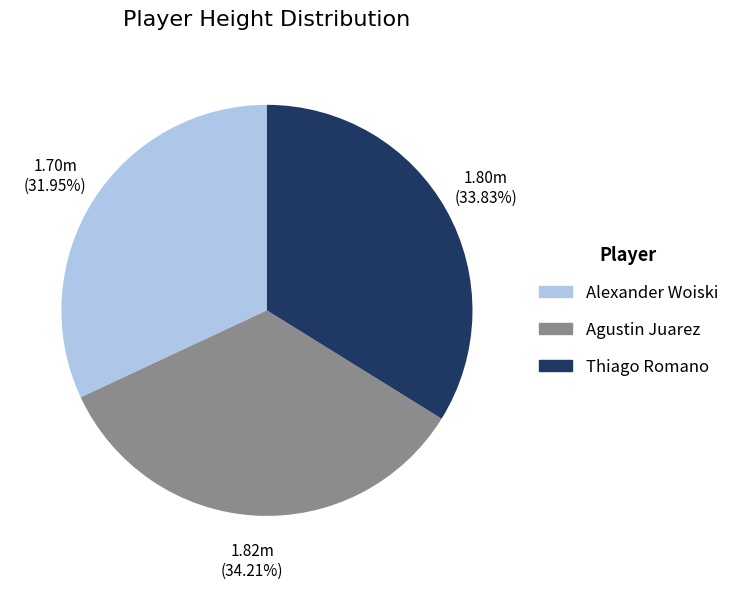

Which has a higher value, Alexander Woiski or Thiago Romano?

Thiago Romano